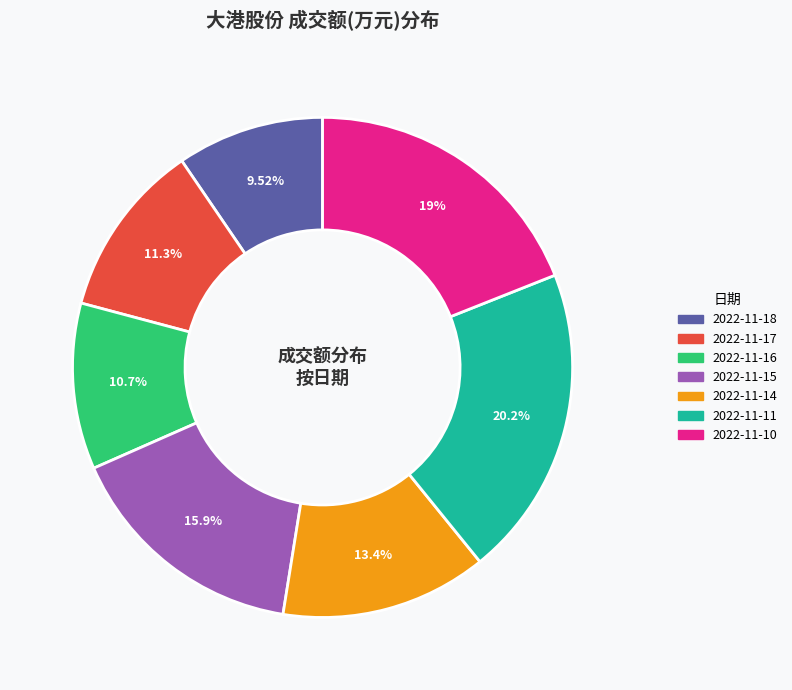

Rank the categories by value from highest to lowest.

2022-11-11, 2022-11-10, 2022-11-15, 2022-11-14, 2022-11-17, 2022-11-16, 2022-11-18